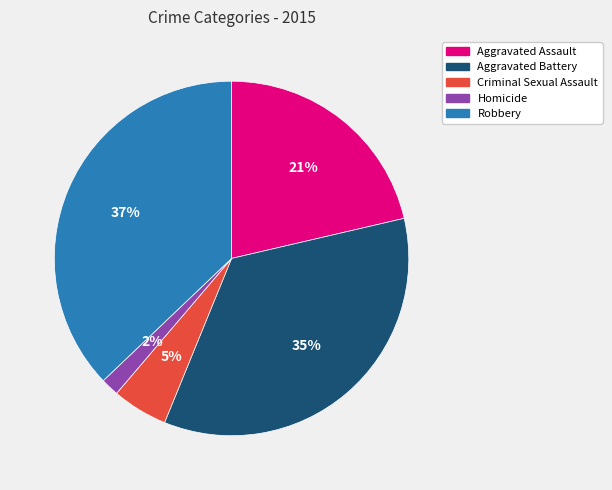

True or false: Homicide accounts for 10% of the total.

False